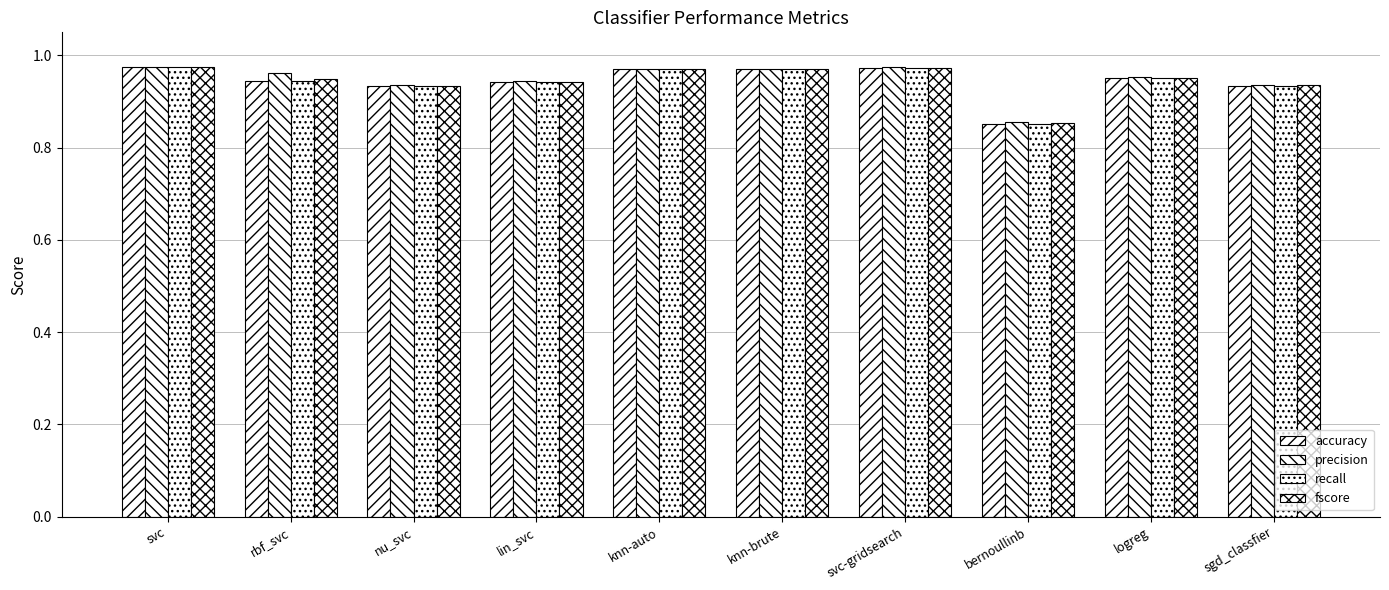

The recall series shows 1.6 at svc-gridsearch. True or false?

False